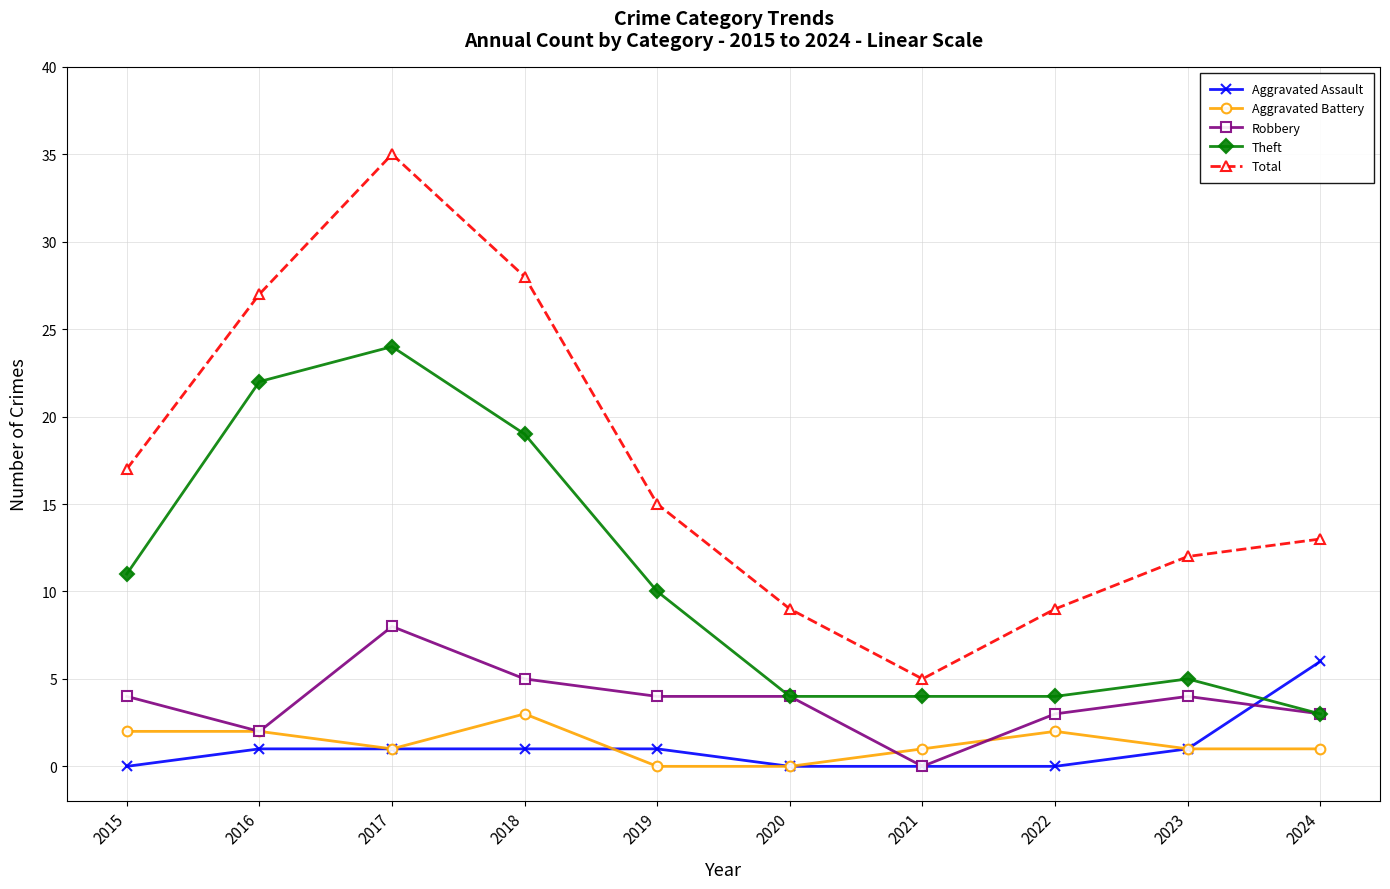

How many positive values does the Robbery series have?

9